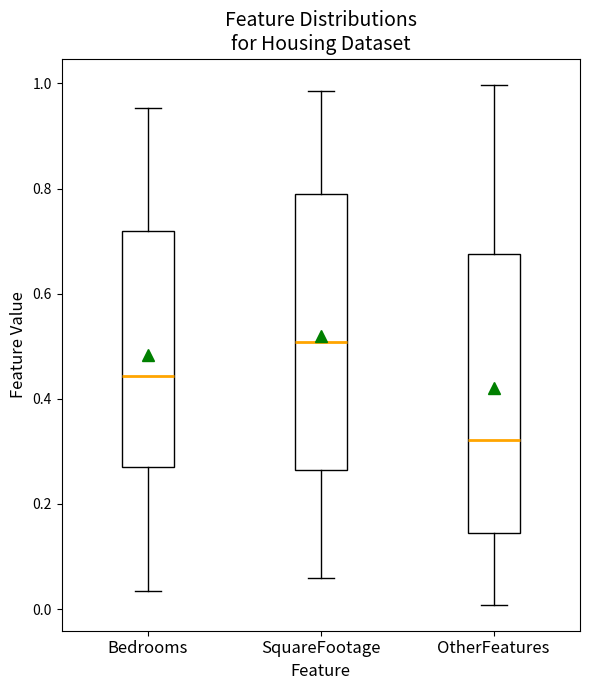

Which box has the highest median line?

SquareFootage